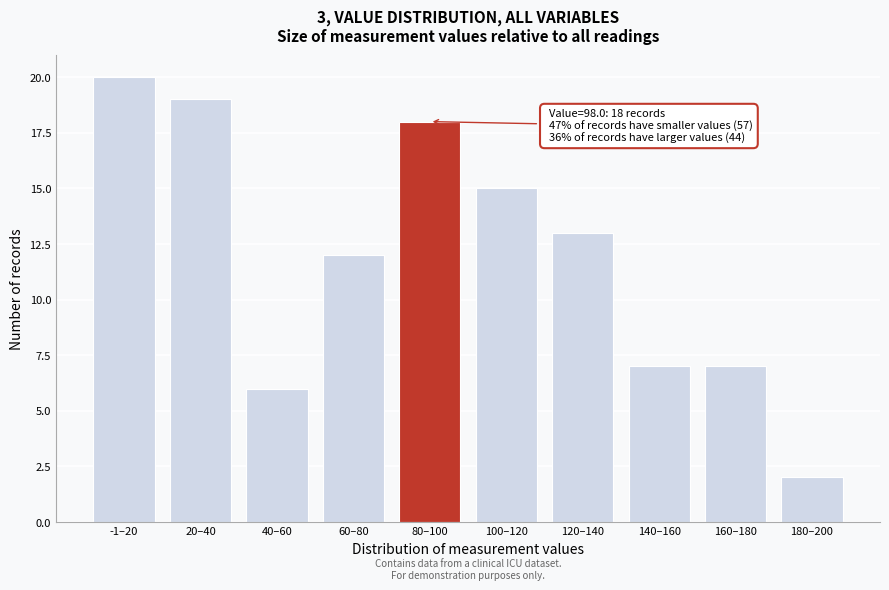

Reading right to left, extract all data points from this chart.

180–200=2	160–180=7	140–160=7	120–140=13	100–120=15	80–100=18	60–80=12	40–60=6	20–40=19	-1–20=20